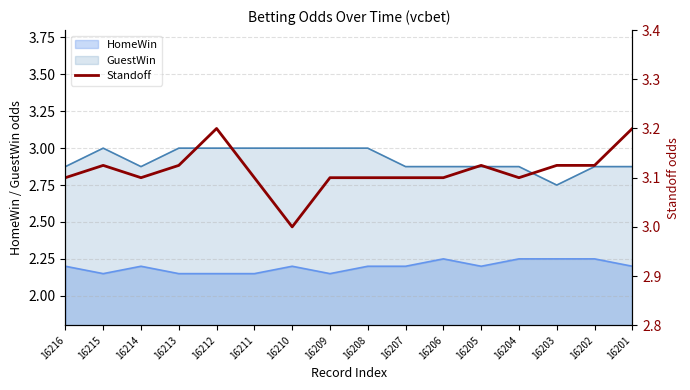

Is the value of GuestWin at 16208 greater than the value of HomeWin at 16208?

Yes